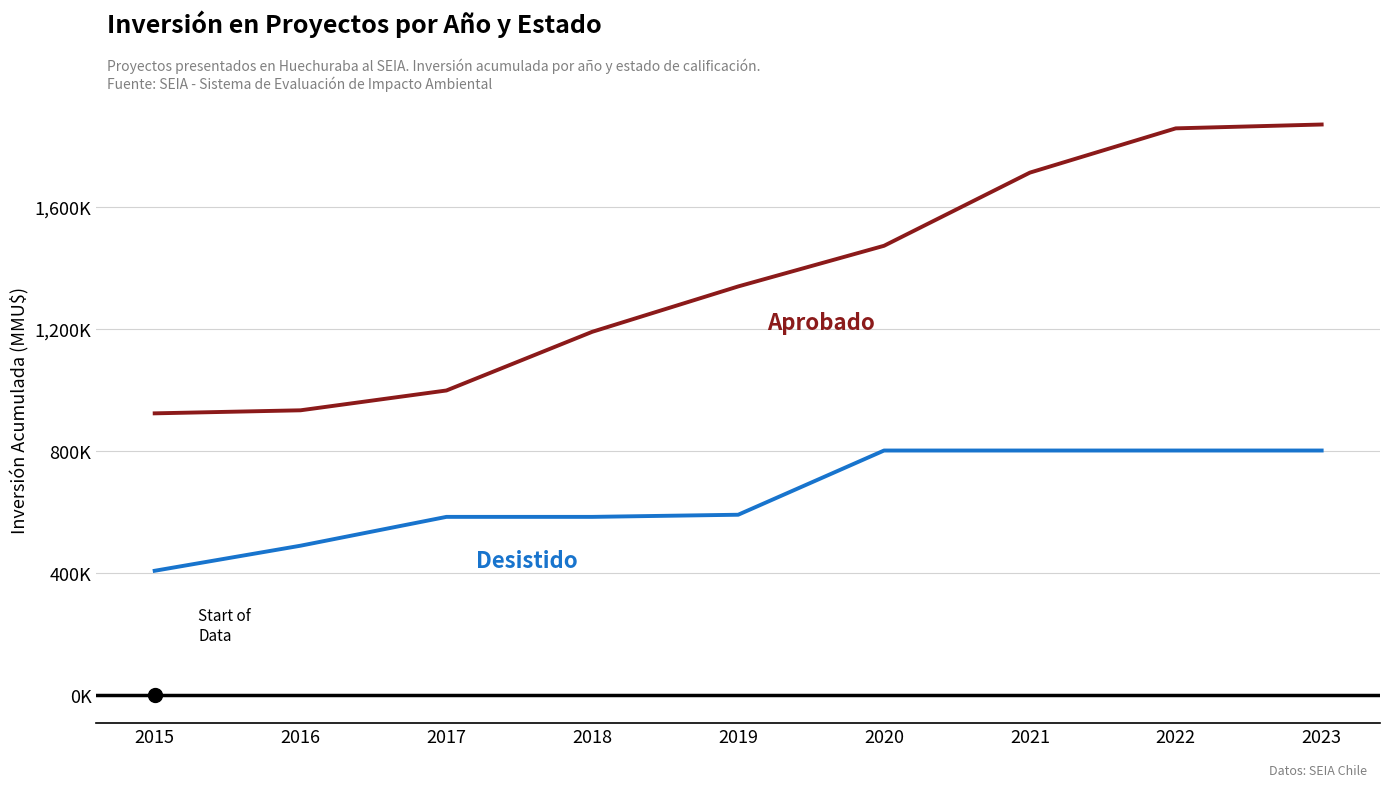

Which series has the largest total across all categories?

Aprobado